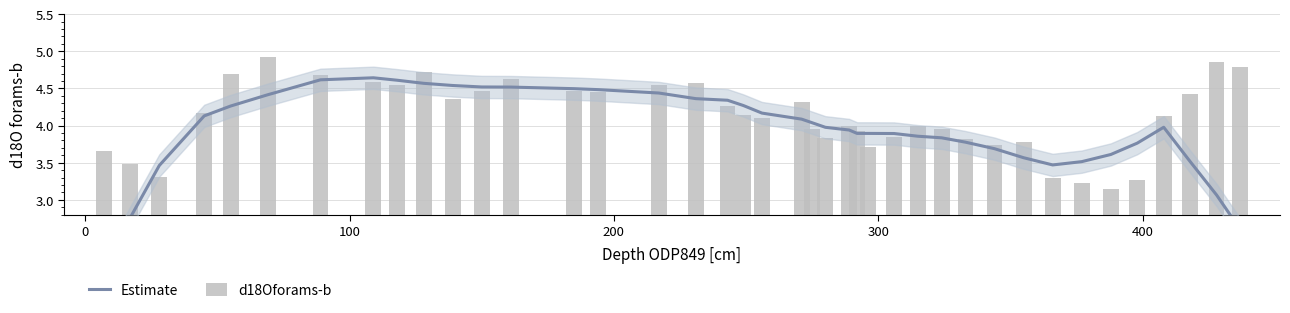

What is the sum of all d18Oforams-b values?

164.8